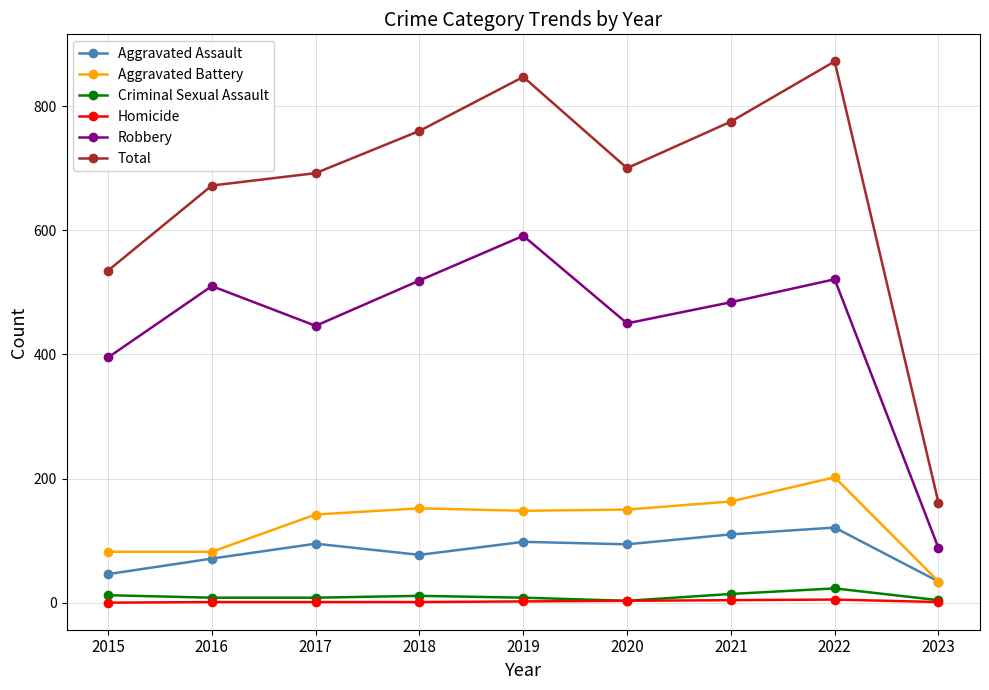

How many distinct data groups are displayed?

6